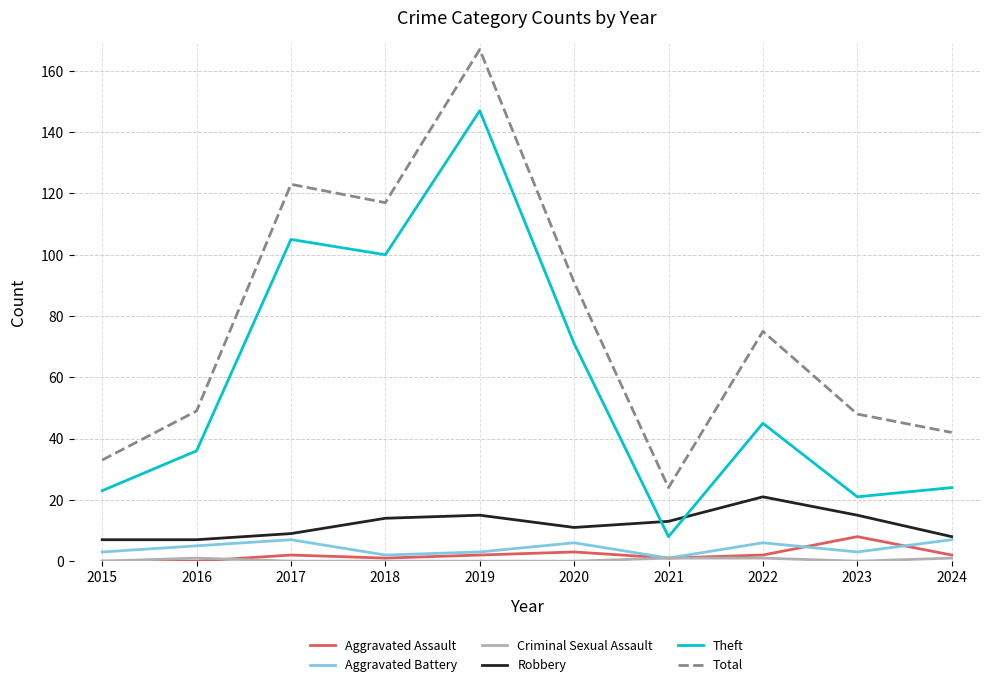

Which category has the highest value across all series?

2019